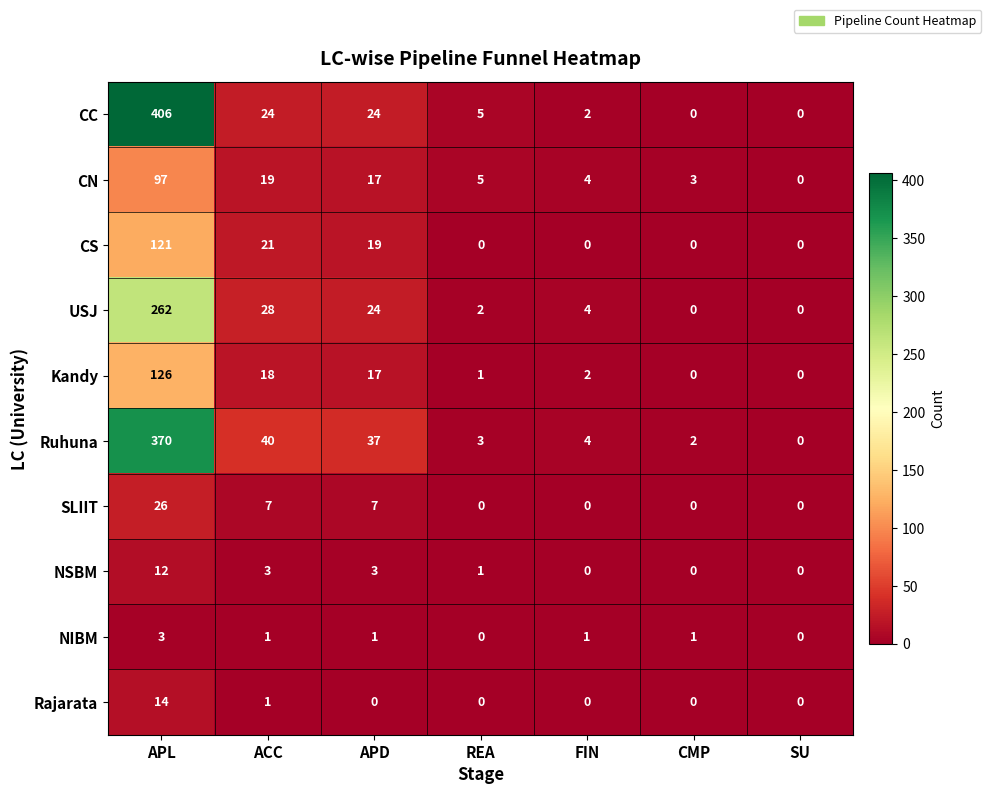

At which category is the sum across all series the highest?

APL